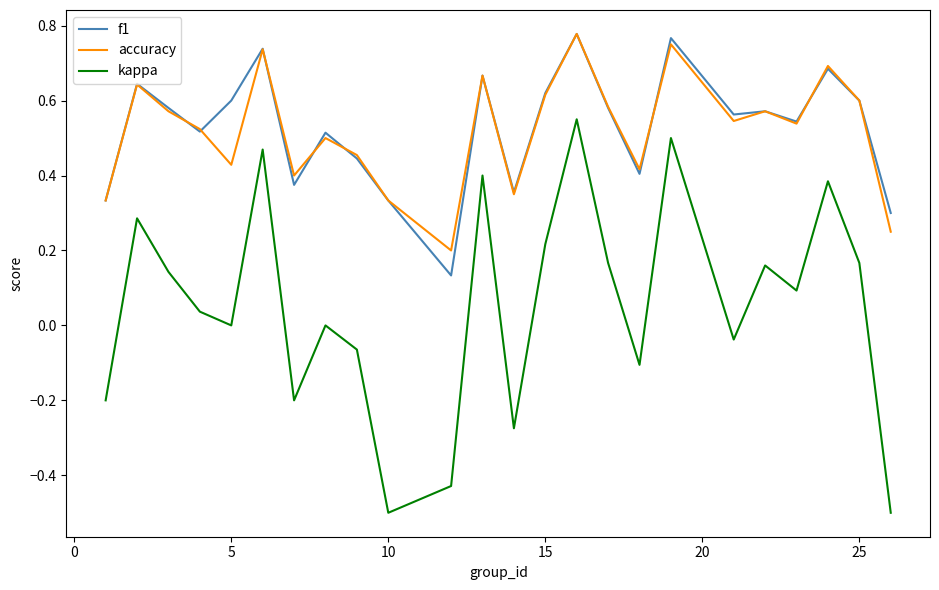

True or false: kappa and accuracy intersect in this chart.

False